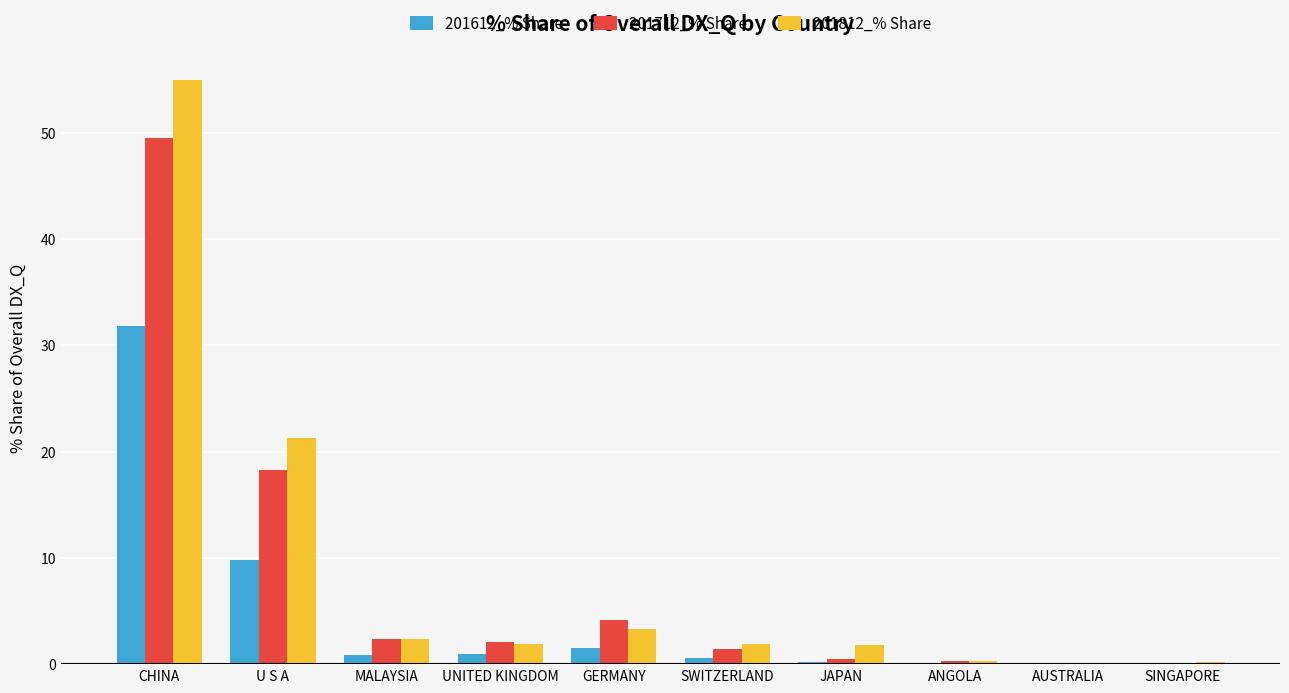

Are the bars horizontal?

No